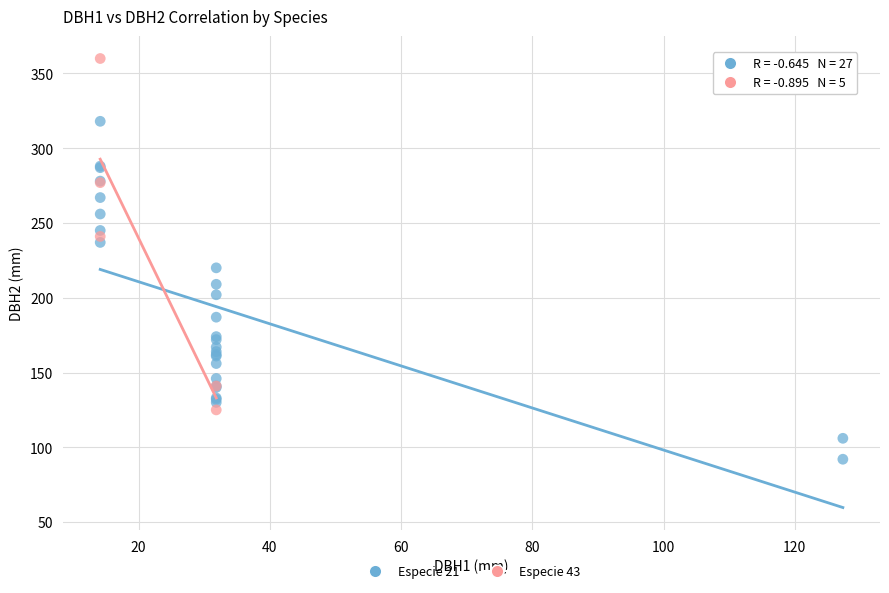

Which series contains the lowest Y value?

Especie 21